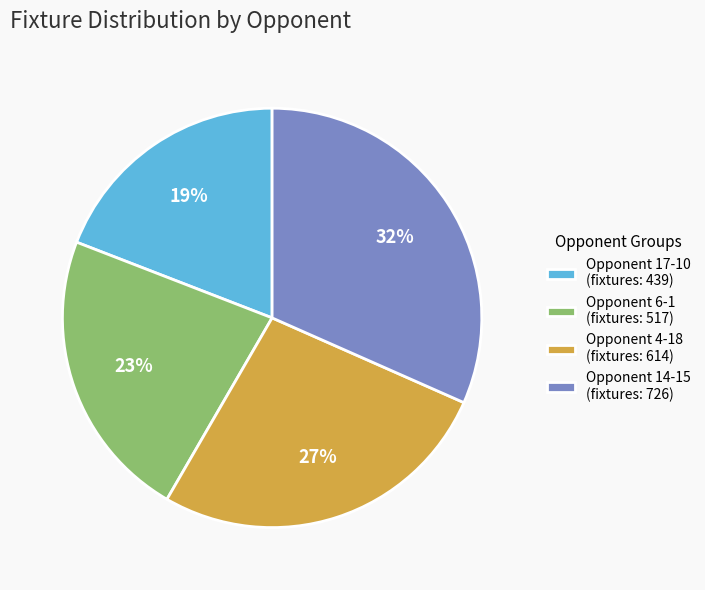

To the nearest percent, what is the difference between the Opponent 6-1 (fixtures: 517) and Opponent 14-15 (fixtures: 726) slice percentages?

9%